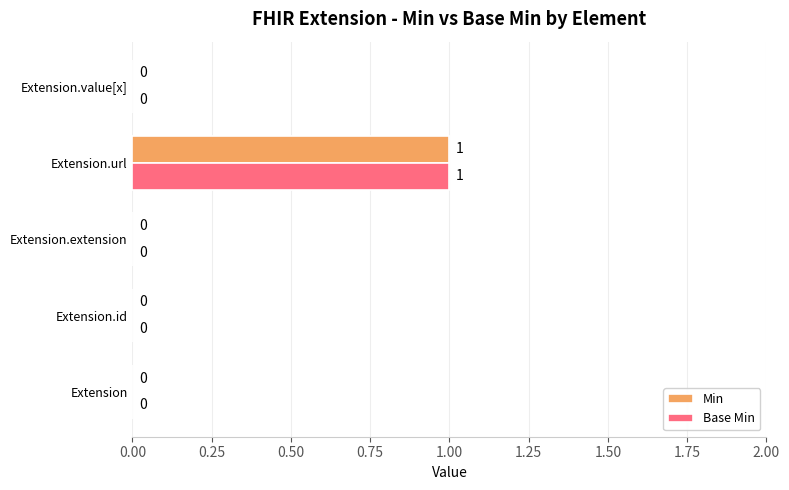

The Base Min series shows 0 at Extension. True or false?

True